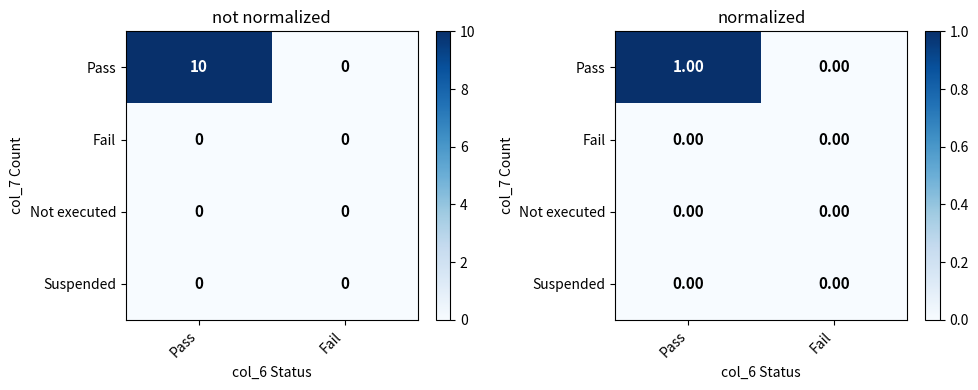

Count the number of data series in this chart.

4